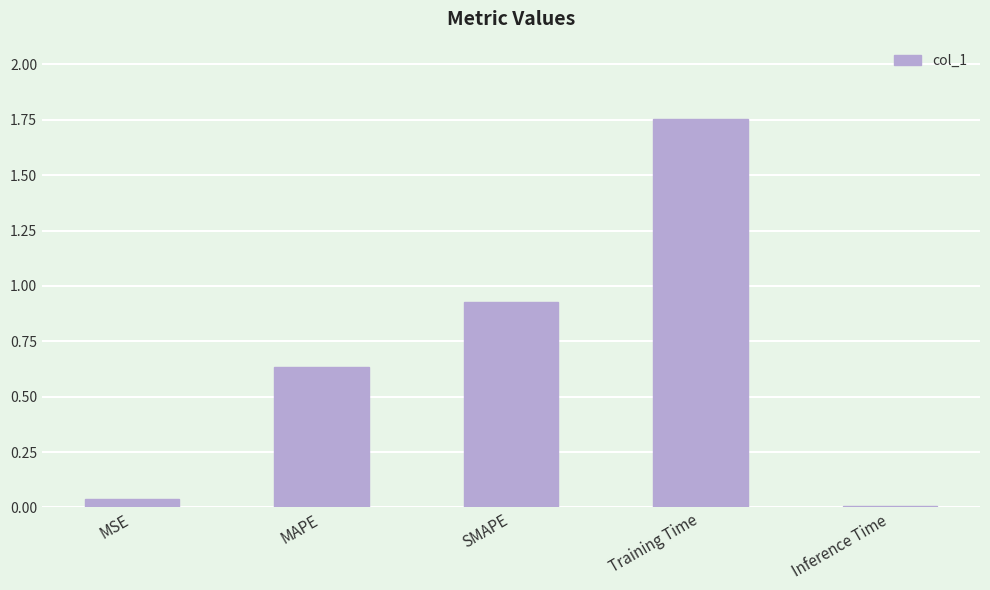

What is the difference between the maximum and minimum values?

1.7